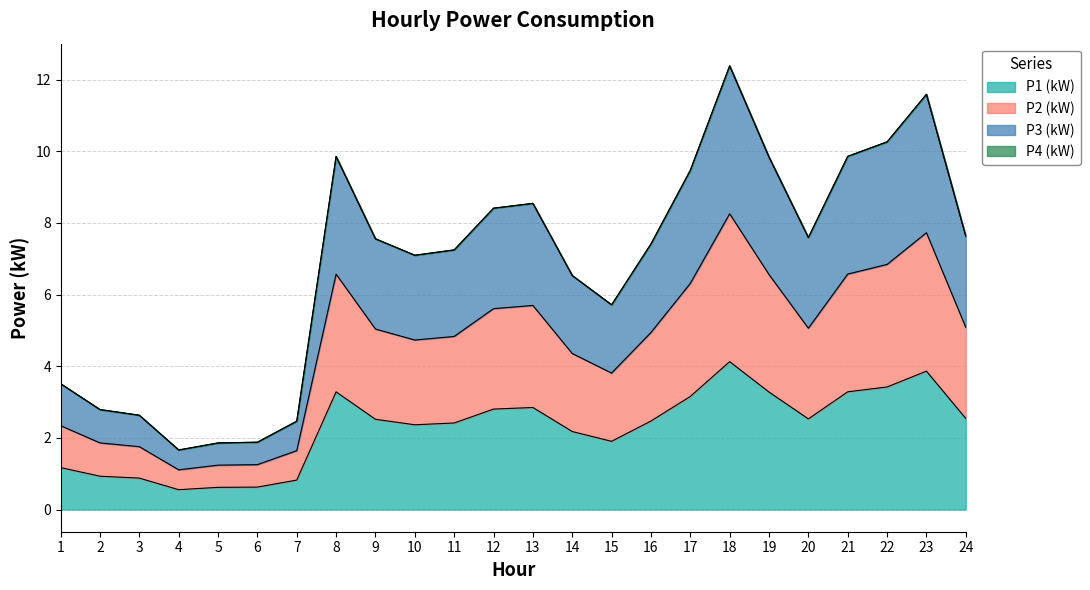

How many lines are shown in the chart?

4